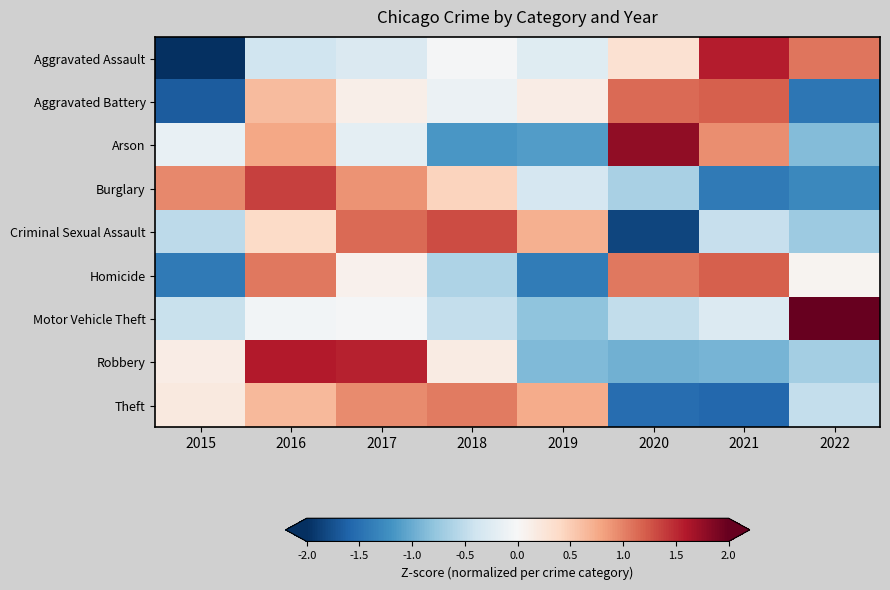

Reading left to right, extract all data points from this chart.

Aggravated Assault: 2015=-2.0	2016=-0.4	2017=-0.3	2018=-0.0	2019=-0.2	2020=0.3	2021=1.6	2022=1.1
Aggravated Battery: 2015=-1.7	2016=0.6	2017=0.1	2018=-0.1	2019=0.1	2020=1.1	2021=1.2	2022=-1.4
Arson: 2015=-0.1	2016=0.8	2017=-0.2	2018=-1.2	2019=-1.1	2020=1.8	2021=0.9	2022=-0.9
Burglary: 2015=1.0	2016=1.4	2017=0.9	2018=0.4	2019=-0.3	2020=-0.7	2021=-1.4	2022=-1.3
Criminal Sexual Assault: 2015=-0.5	2016=0.4	2017=1.1	2018=1.3	2019=0.7	2020=-1.8	2021=-0.5	2022=-0.7
Homicide: 2015=-1.4	2016=1.1	2017=0.1	2018=-0.6	2019=-1.4	2020=1.1	2021=1.2	2022=0.0
Motor Vehicle Theft: 2015=-0.4	2016=-0.1	2017=-0.0	2018=-0.5	2019=-0.8	2020=-0.5	2021=-0.3	2022=2.6
Robbery: 2015=0.1	2016=1.6	2017=1.5	2018=0.2	2019=-0.9	2020=-1.0	2021=-0.9	2022=-0.7
Theft: 2015=0.2	2016=0.6	2017=0.9	2018=1.0	2019=0.7	2020=-1.5	2021=-1.6	2022=-0.5